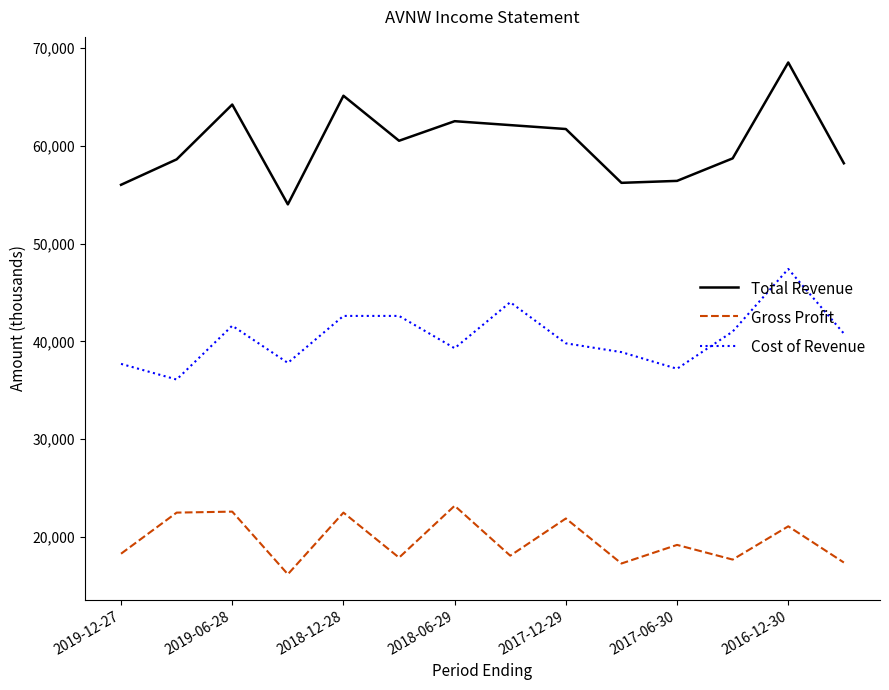

True or false: Cost of Revenue and Total Revenue cross at least once.

False